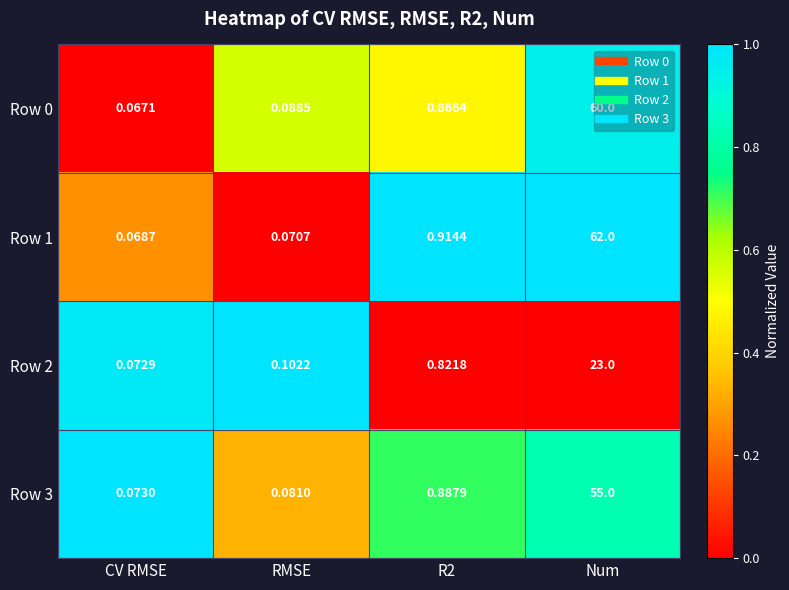

At CV RMSE, list the series in order from smallest to largest.

Row 0, Row 1, Row 2, Row 3